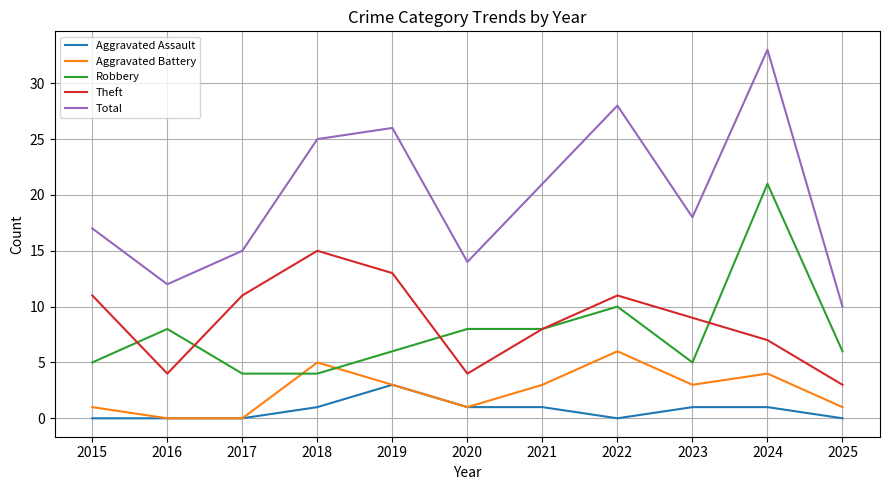

What is the difference between the Robbery values at 2017 and 2024?

17